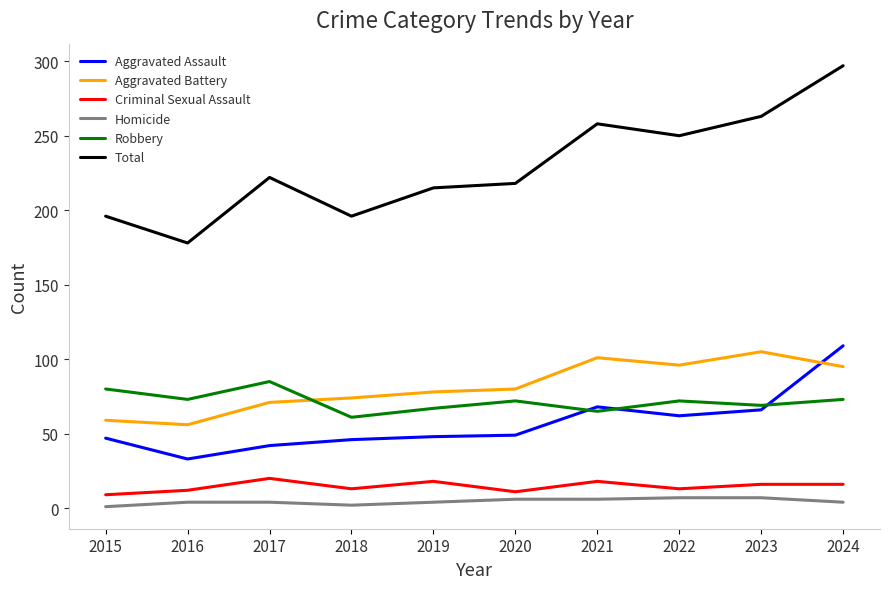

Rank the series at 2018 from highest to lowest value.

Total, Aggravated Battery, Robbery, Aggravated Assault, Criminal Sexual Assault, Homicide